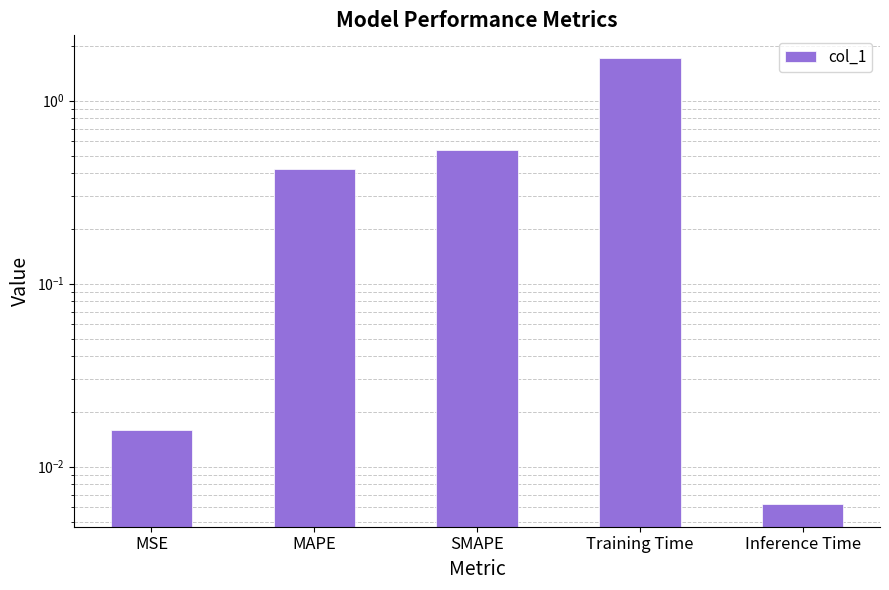

What is the label of the 4th bar from the left?

Training Time